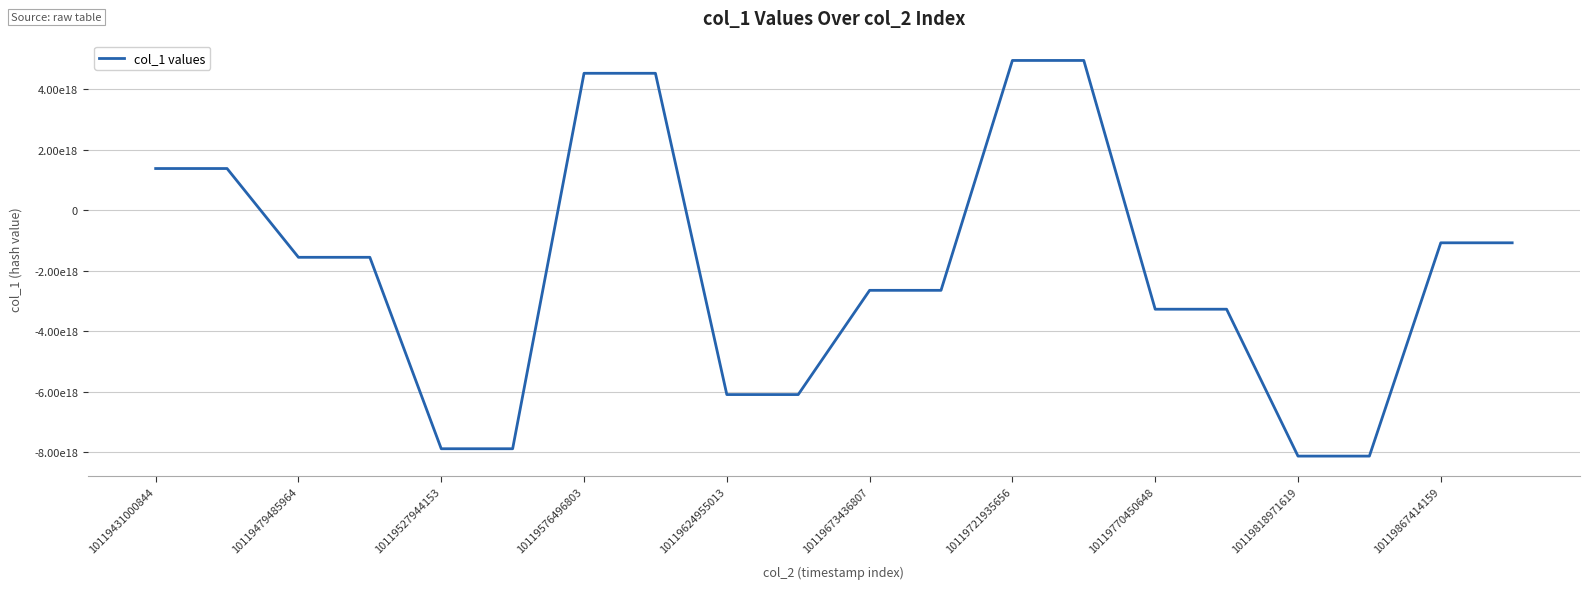

Does the chart display data point markers on the line(s)?

No